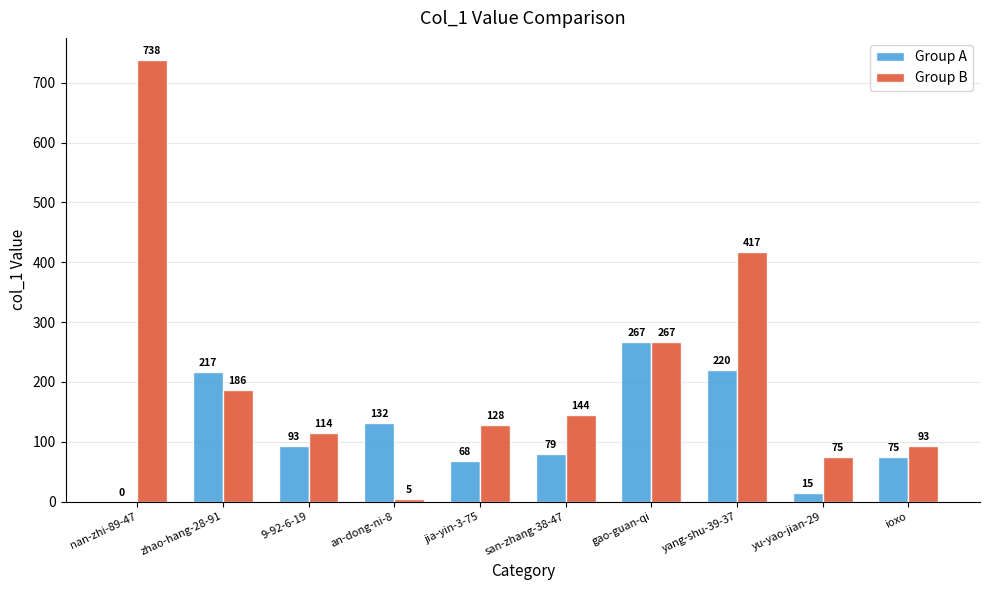

Between zhao-hang-28-91 and 9-92-6-19, which series saw the biggest shift?

Group A